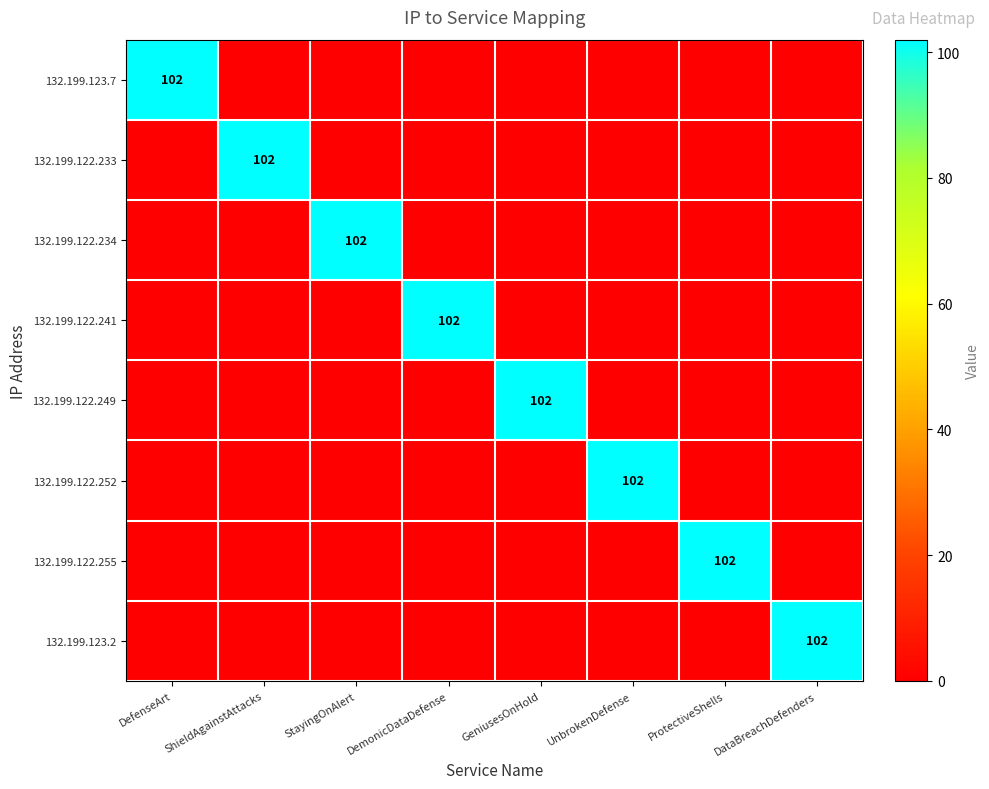

The 132.199.122.241 series shows 49 at DemonicDataDefense. True or false?

False